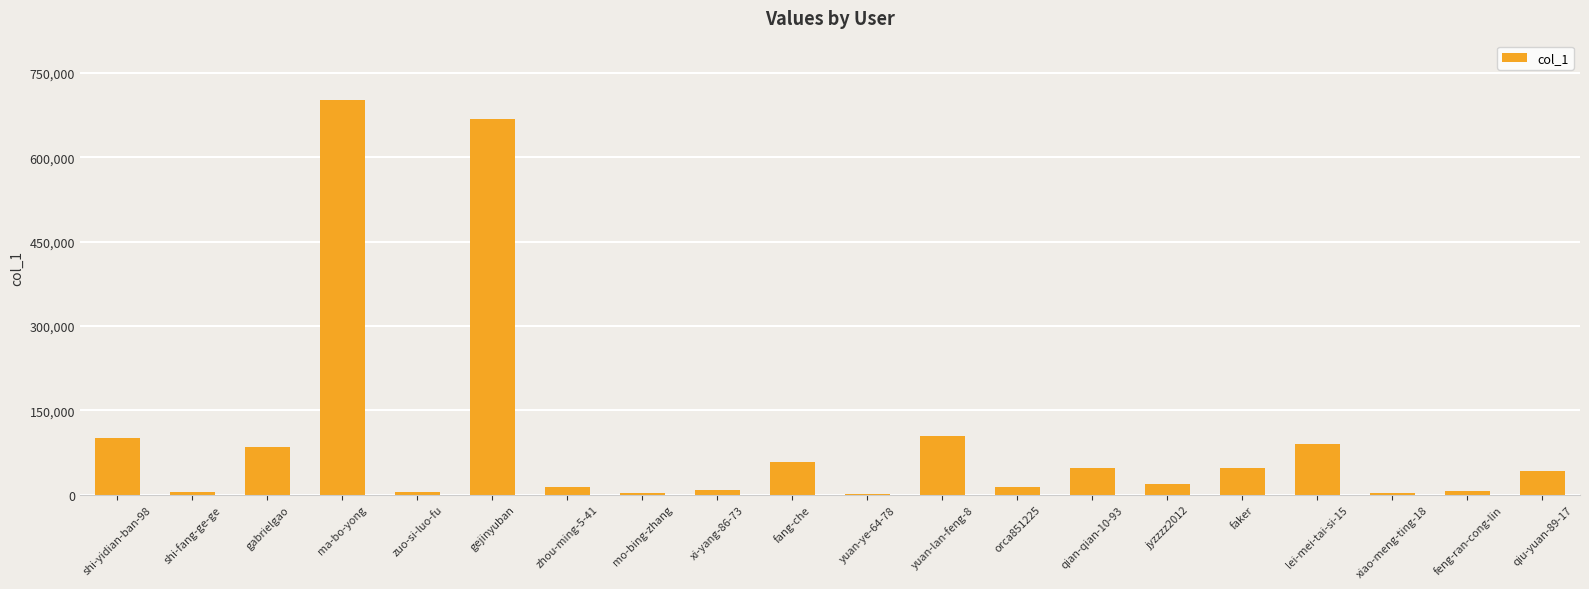

Between lei-mei-tai-si-15 and shi-fang-ge-ge, which is larger?

lei-mei-tai-si-15